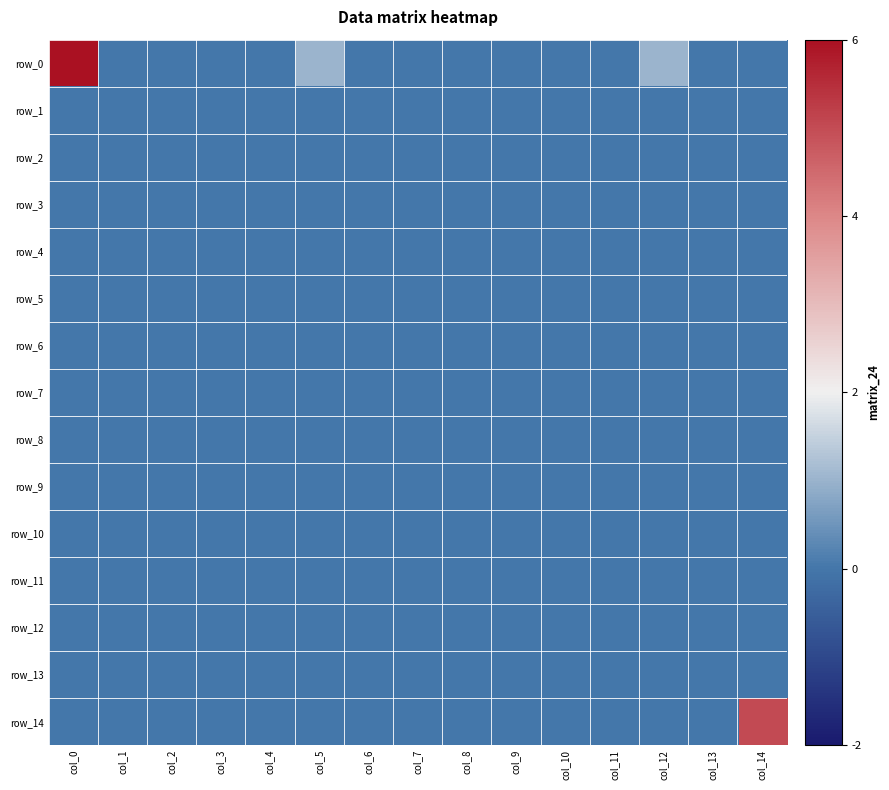

What is the sum of all row_14 values?

5